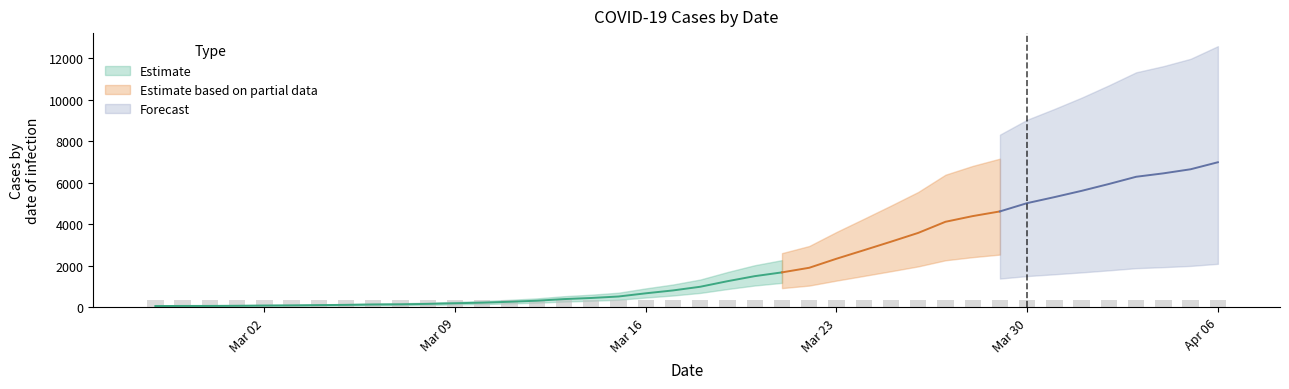

What is the change in value from 2020-03-09 to 2020-03-19?

+1064